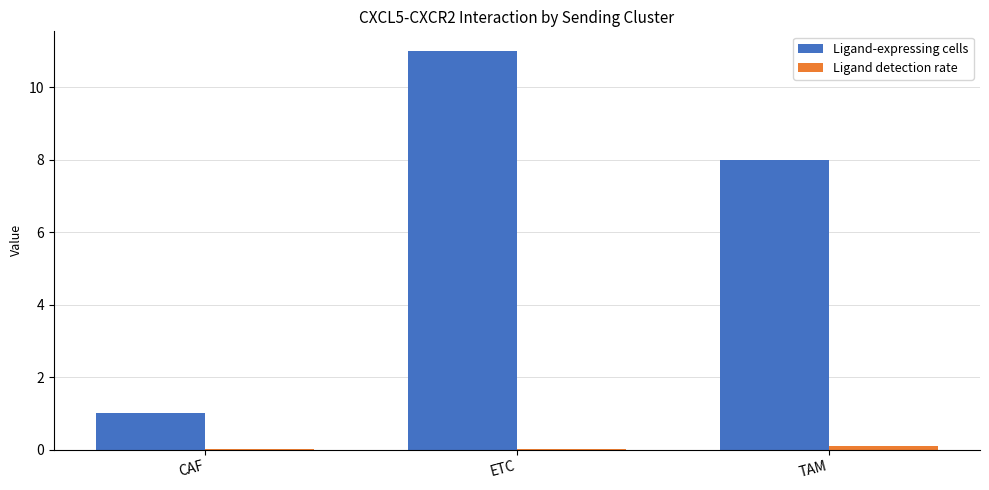

Between ETC and TAM, which series saw the biggest shift?

Ligand-expressing cells